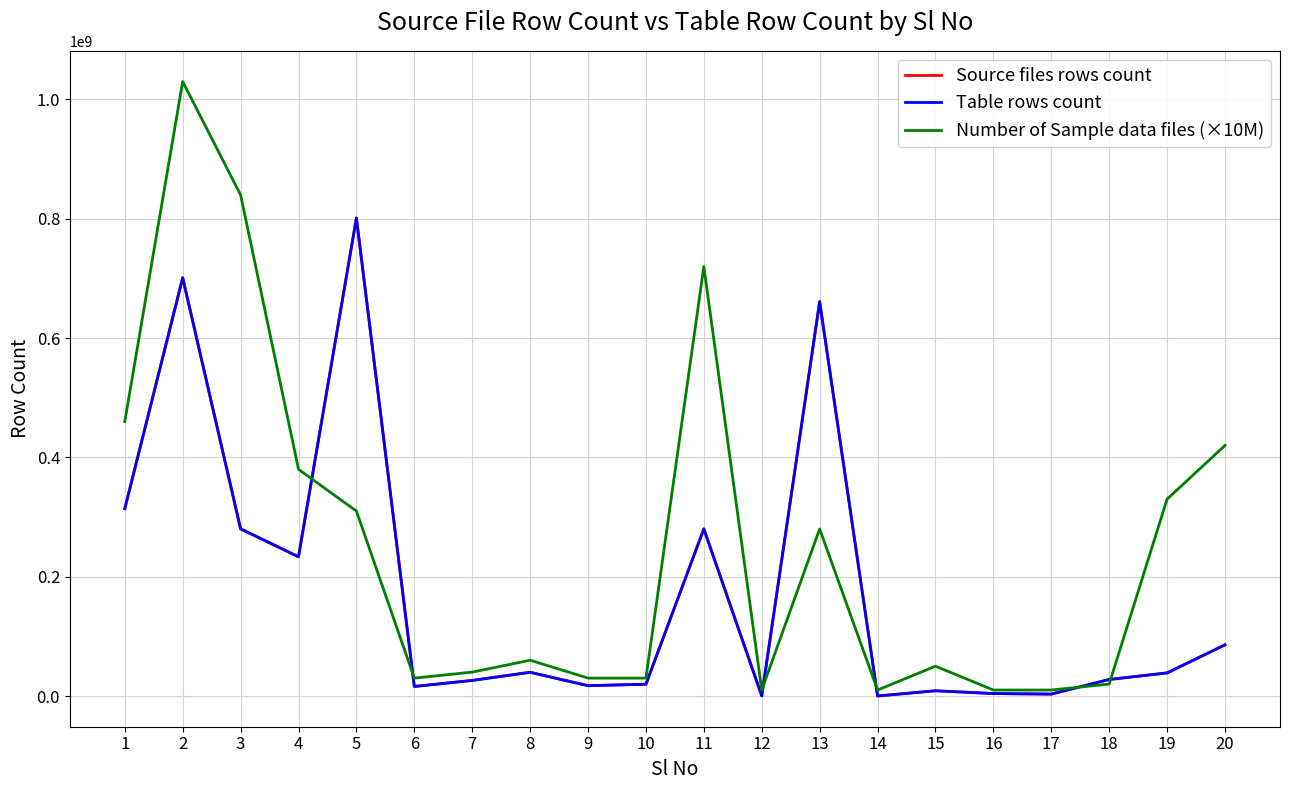

True or false: Table rows count has more than 0 interior local peaks.

True